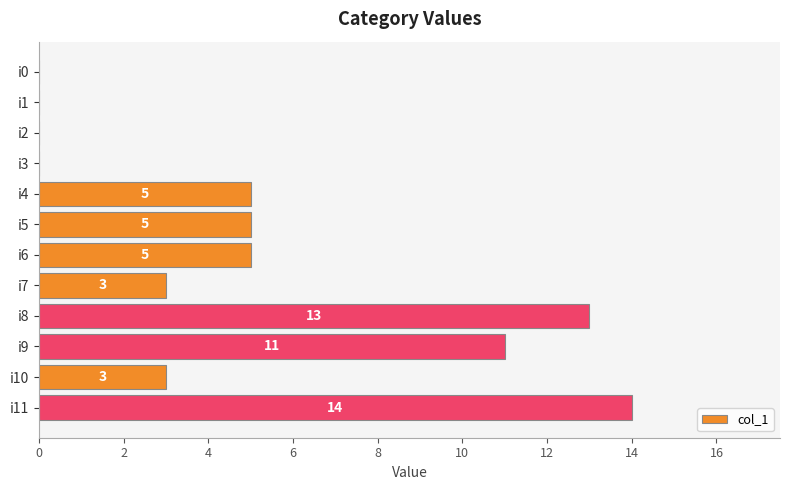

Which has a higher value, i2 or i7?

i7